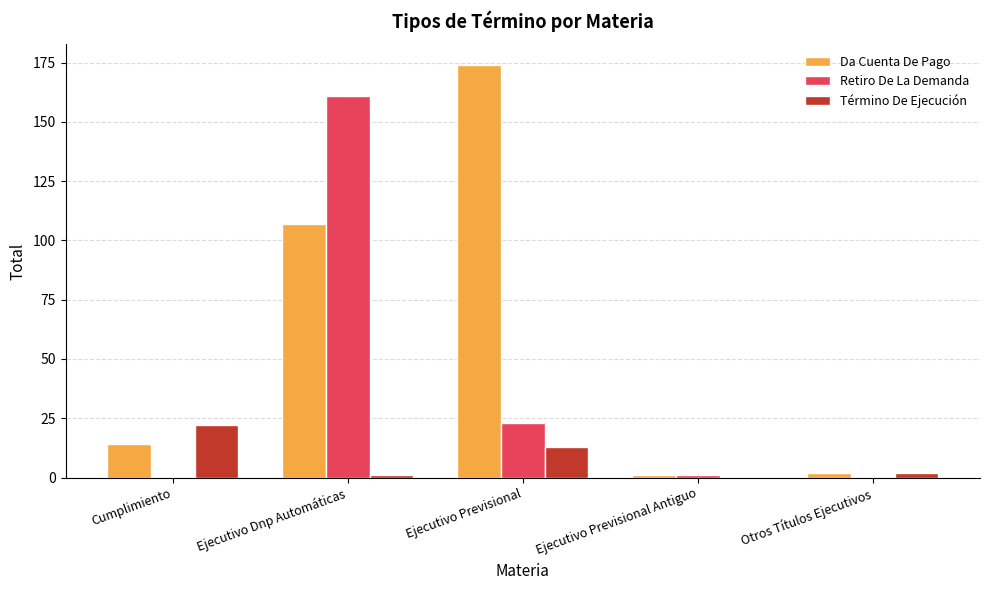

Is the value of Da Cuenta De Pago at Ejecutivo Previsional Antiguo greater than the value of Término De Ejecución at Ejecutivo Previsional?

No